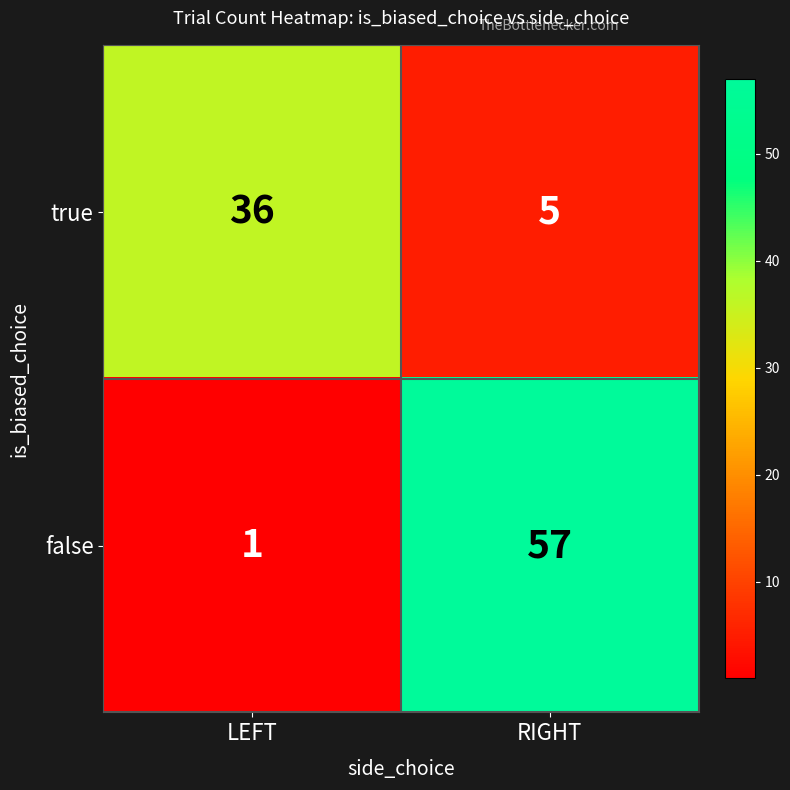

Is the value of true at RIGHT greater than the value of false at RIGHT?

No